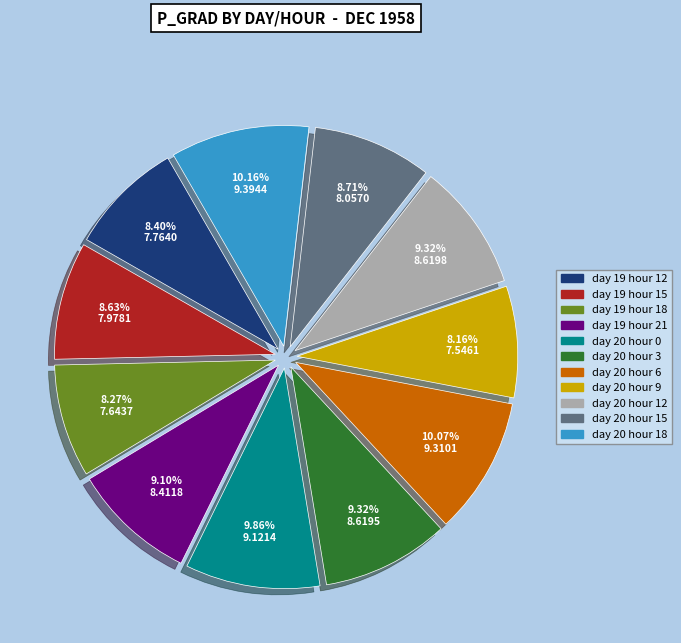

What percentage is the day 19 hour 12 slice, to the nearest percent?

8%